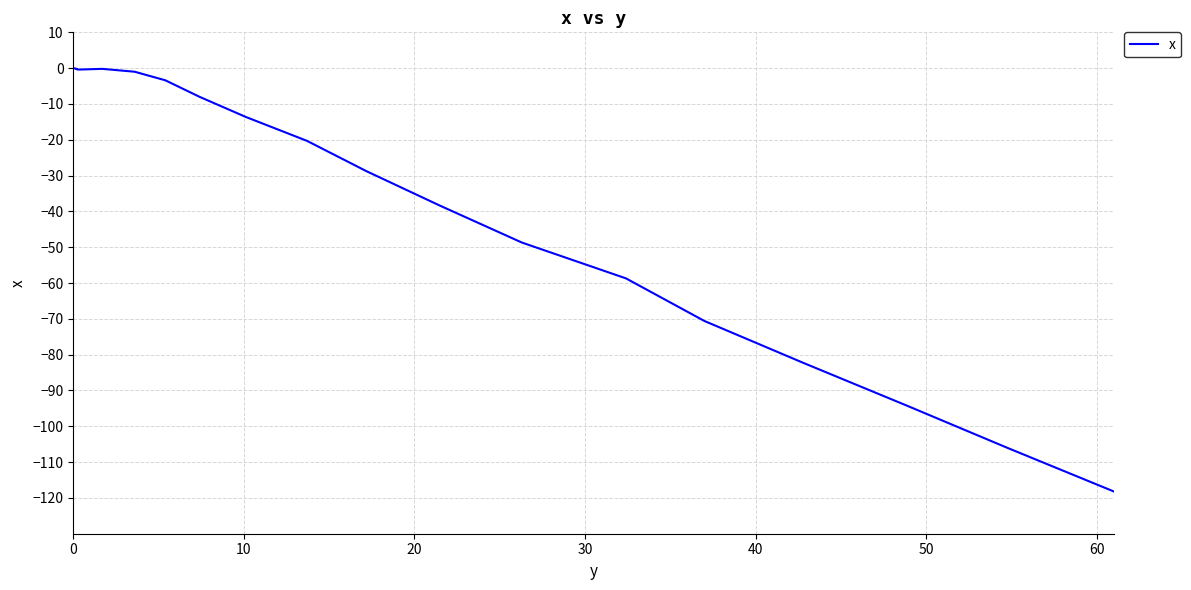

How many interior local peaks (higher than both neighbors) does the data have?

1